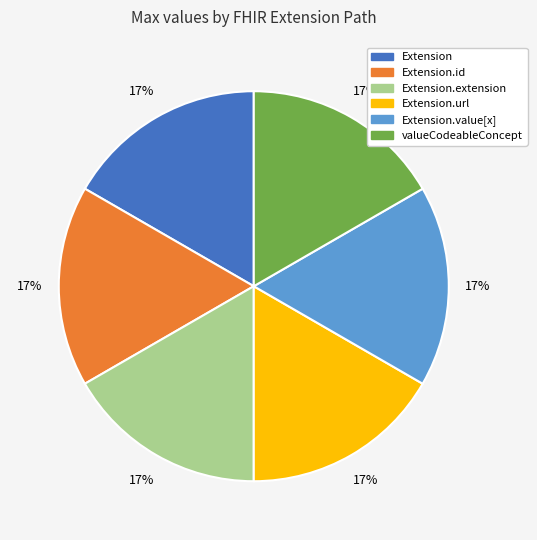

Is there a majority slice in this chart?

No